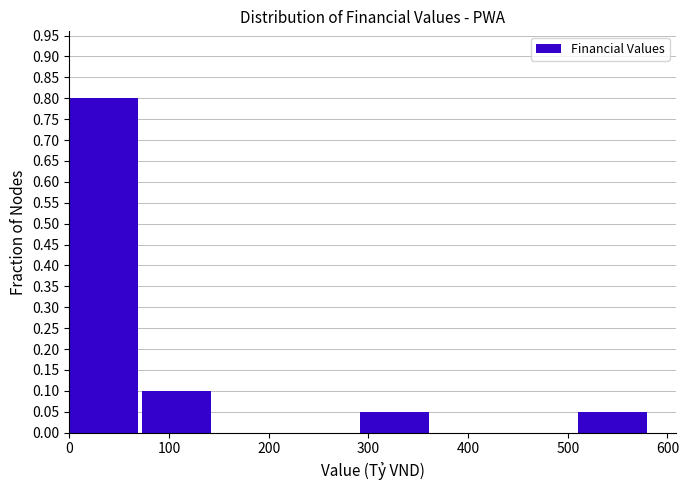

Reading left to right, list every bar in this chart as the range it spans on the x-axis followed by its height. Neither the bar edges nor the heights are printed on the chart, so give them approximately, as read against the axes.

0 to 70: 0.80
70 to 150: 0.10
150 to 220: 0
220 to 290: 0
290 to 360: 0.05
360 to 440: 0
440 to 510: 0
510 to 580: 0.05